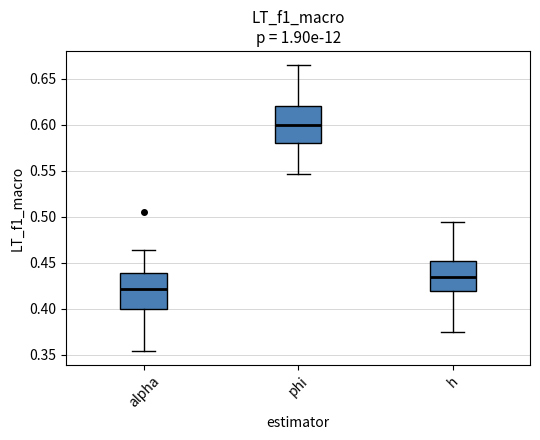

Where does the lower whisker of the box for alpha end on the y-axis? The values are not printed on the chart, so give them approximately, as read against the axis.

0.355